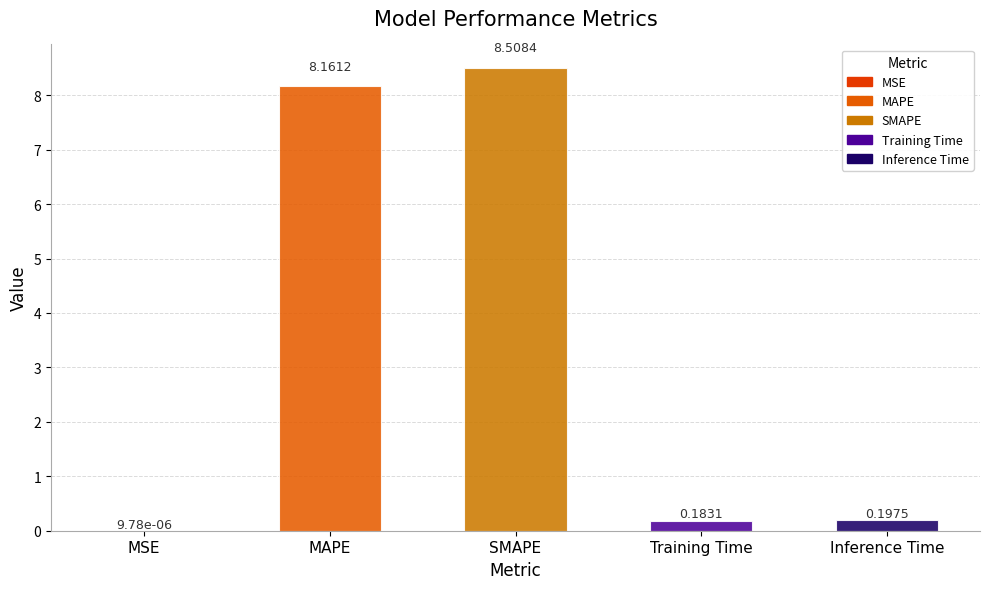

What is the approximate value at MAPE?

8.2